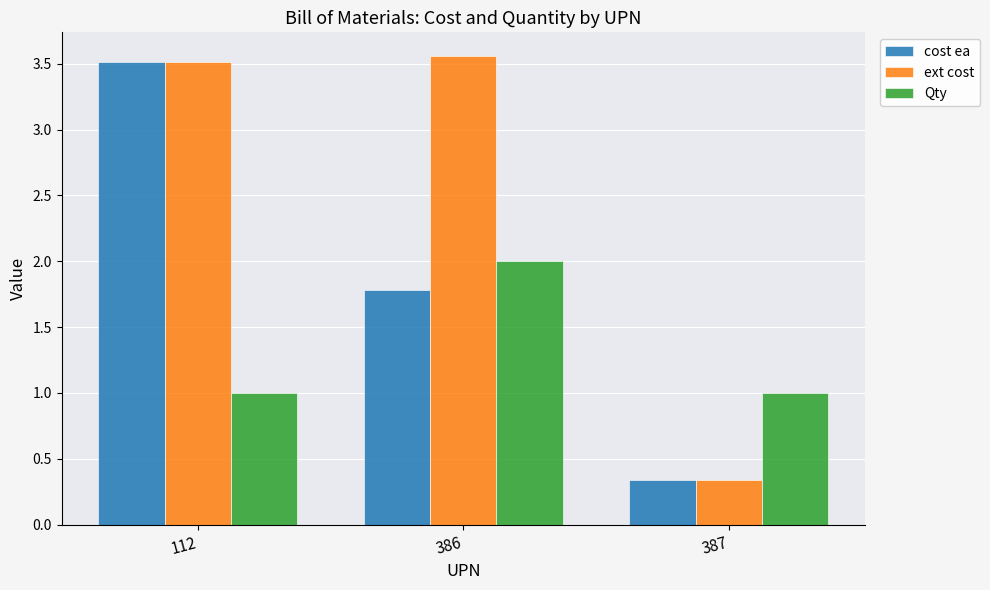

What is the average value of the cost ea series?

1.9